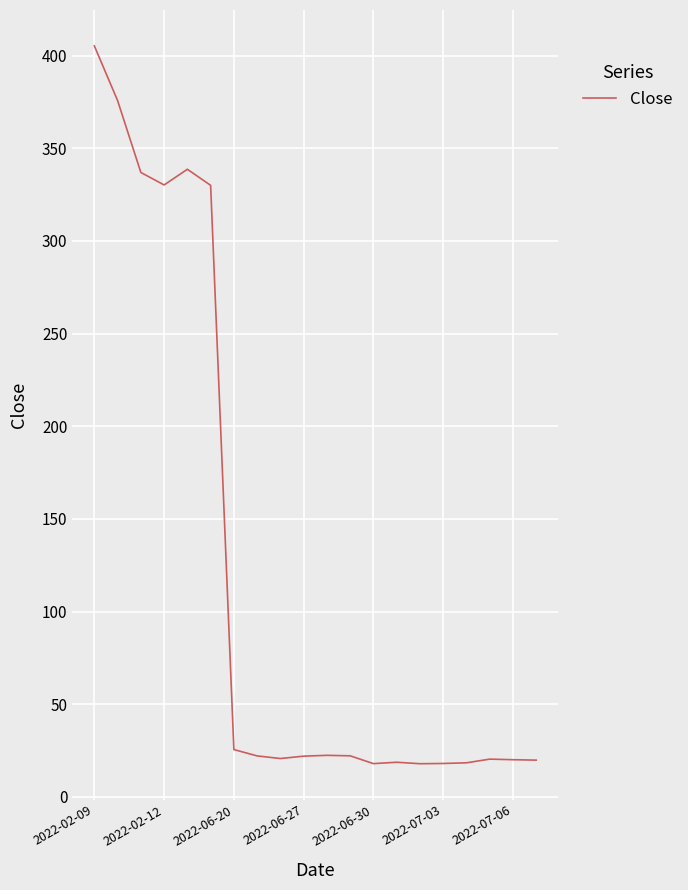

What is the difference between the maximum and minimum values?

387.4